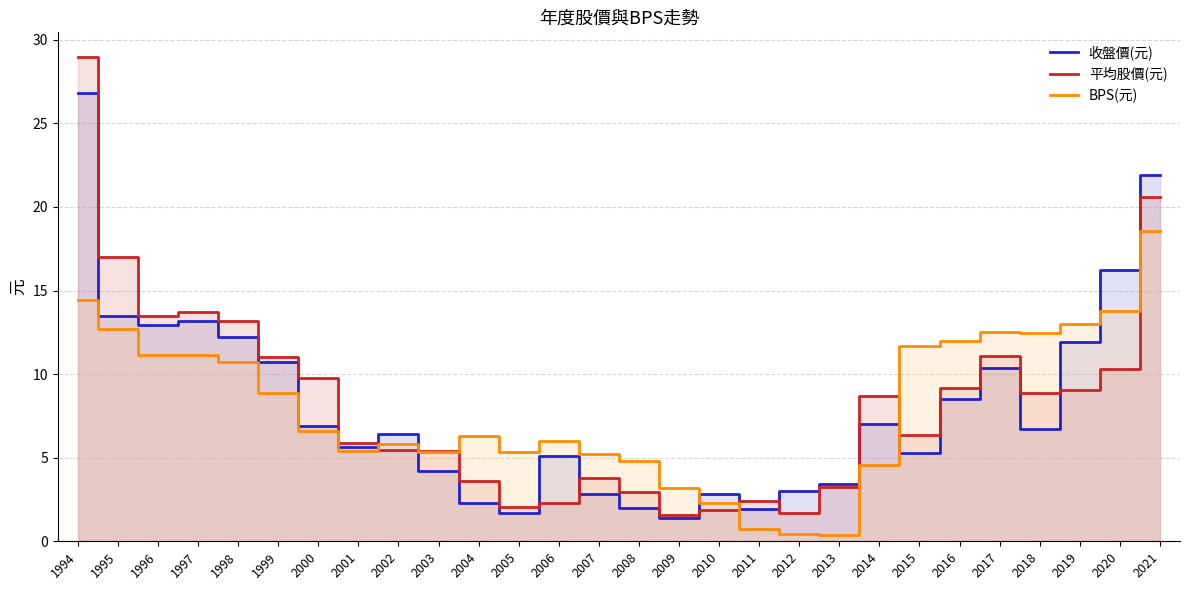

How many lines are shown in the chart?

3